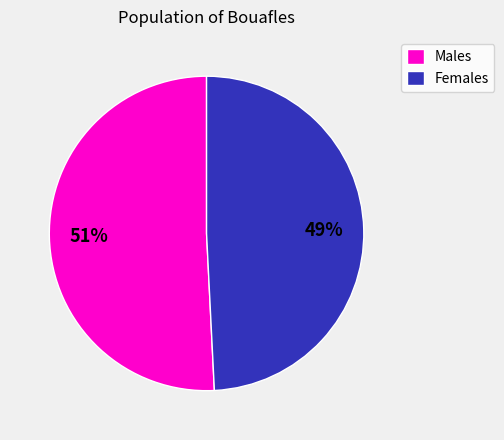

Is there a majority slice in this chart?

Yes